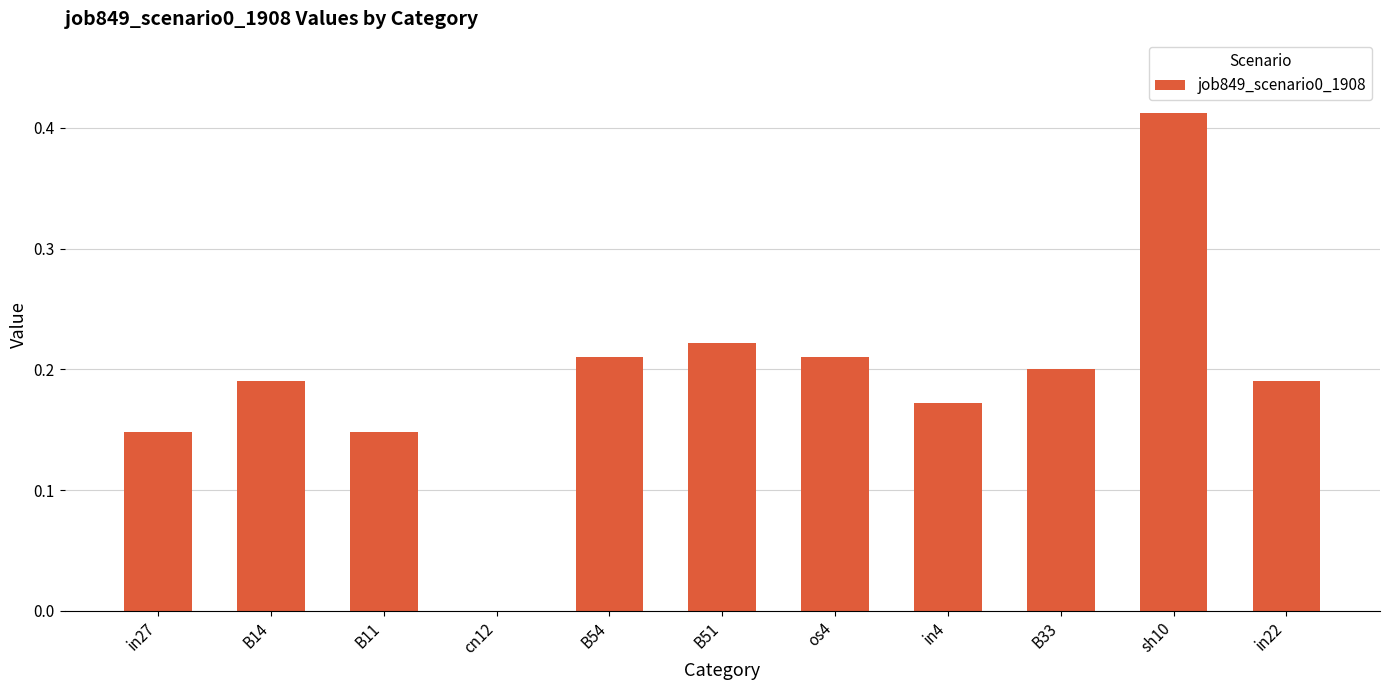

Which has a higher value, os4 or cn12?

os4